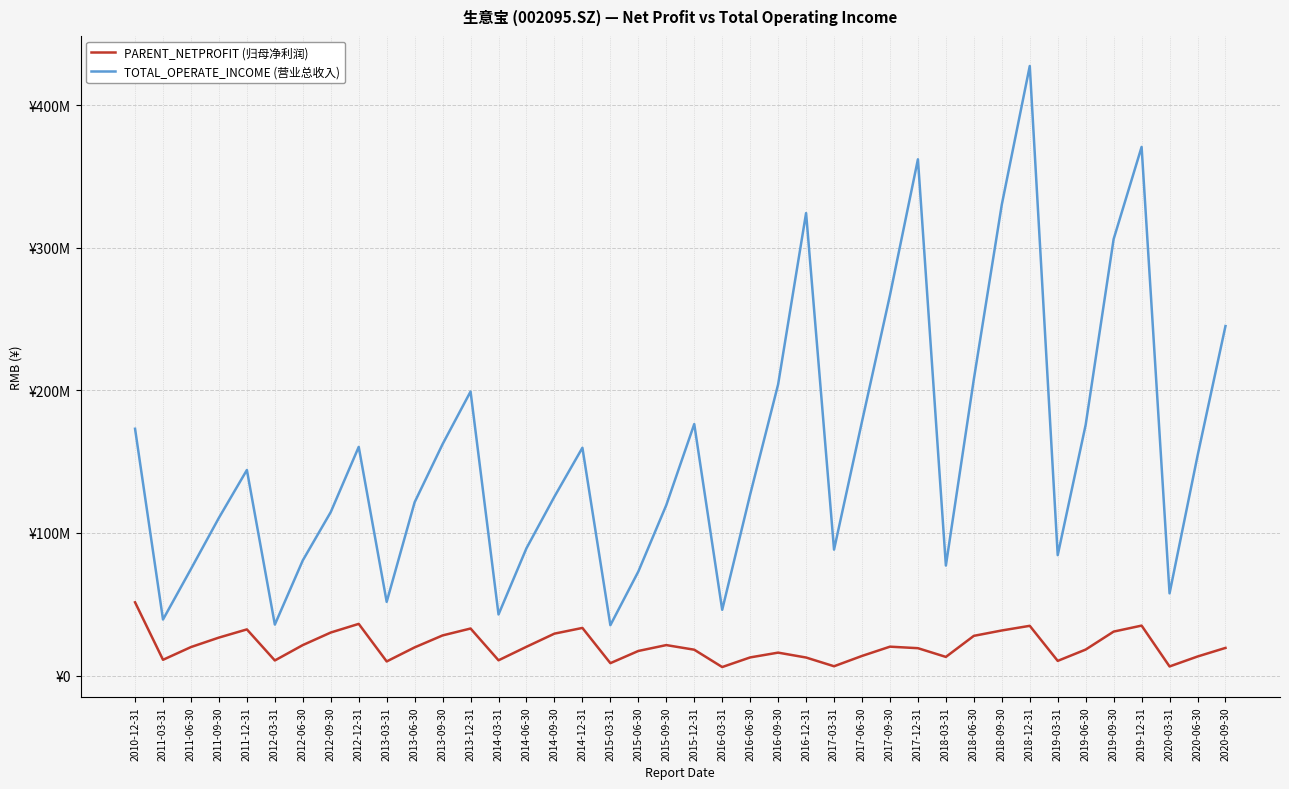

What is the sum of the PARENT_NETPROFIT (归母净利润) values at 2016-12-31 and 2018-03-31?

25669828.1